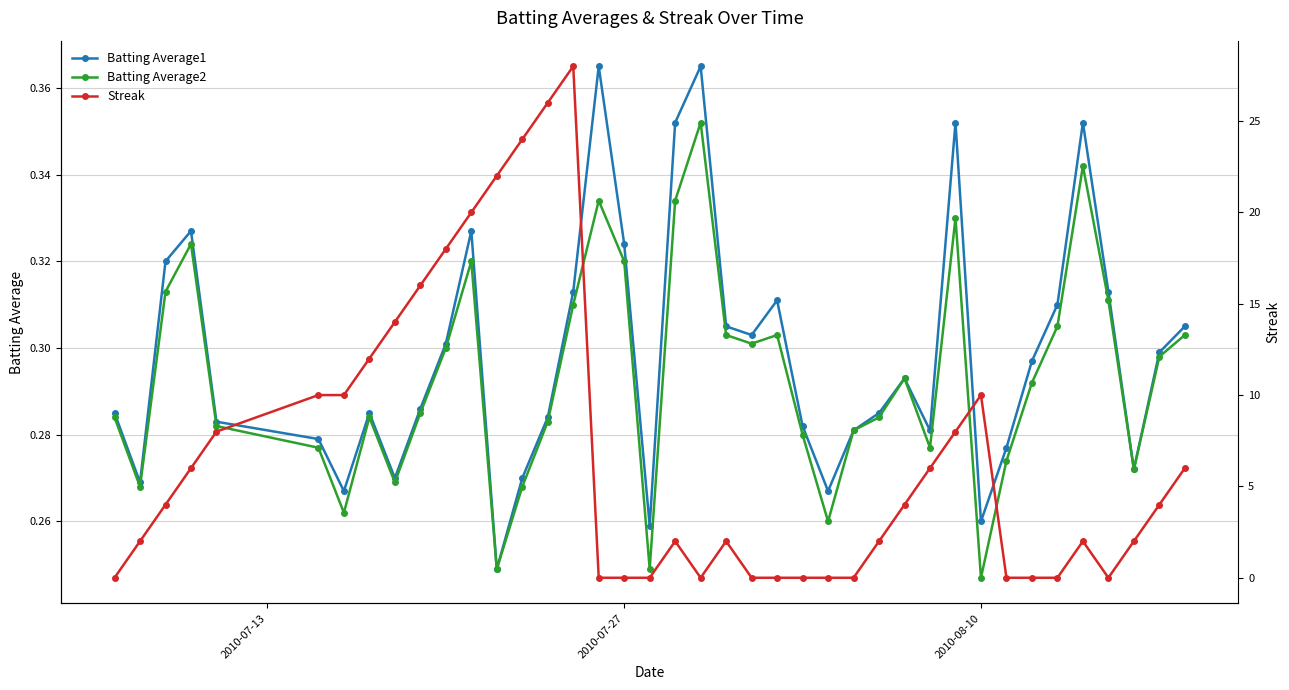

Does the chart display data point markers on the line(s)?

Yes